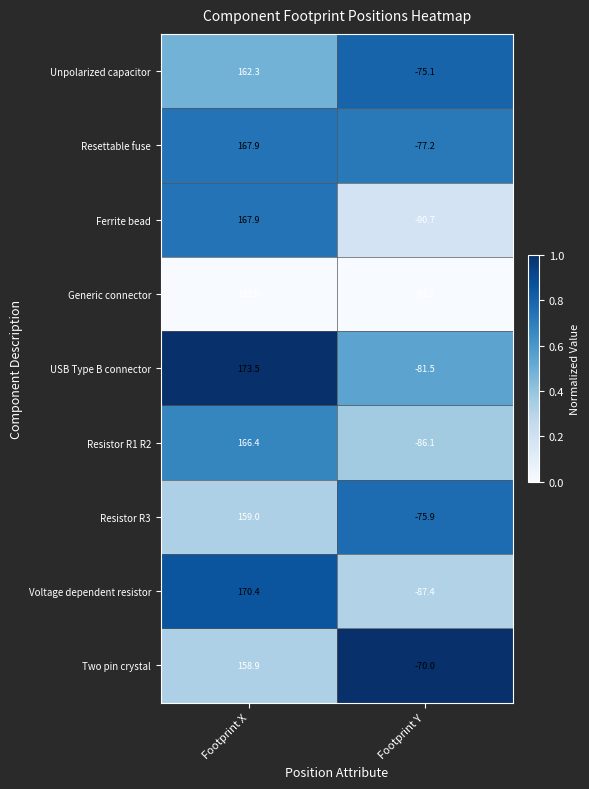

What is the approximate value of Two pin crystal at Footprint Y?

-70.0